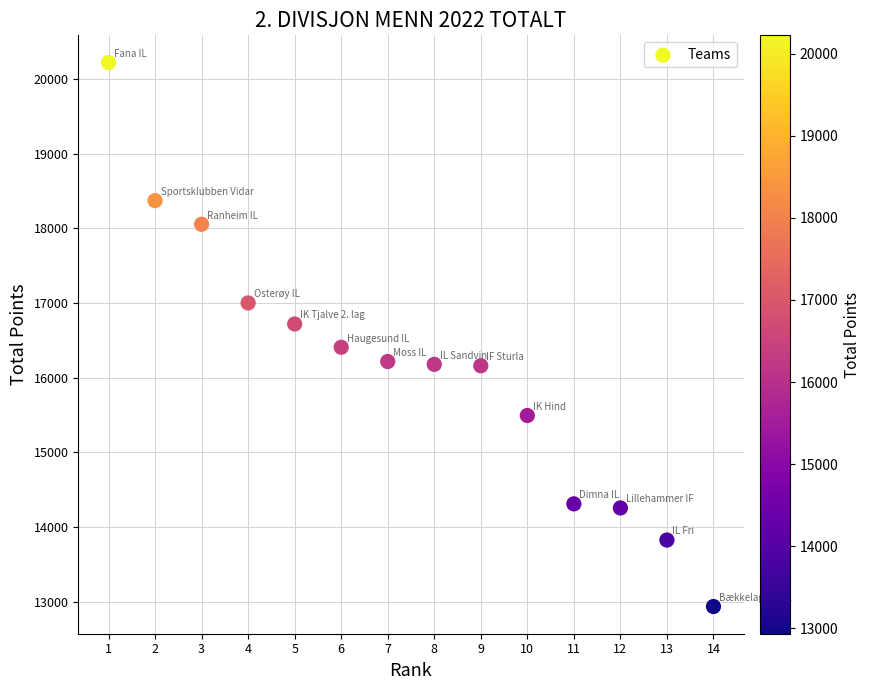

What is the range of Y values (max minus min)?

7291